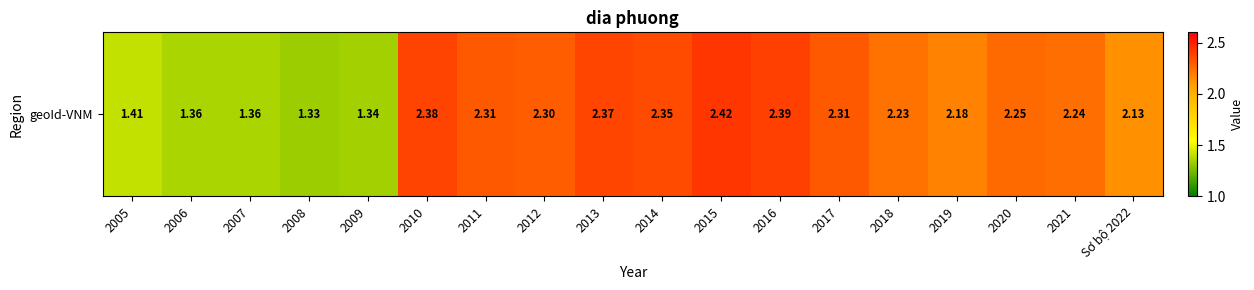

How many categories are shown in the chart?

18